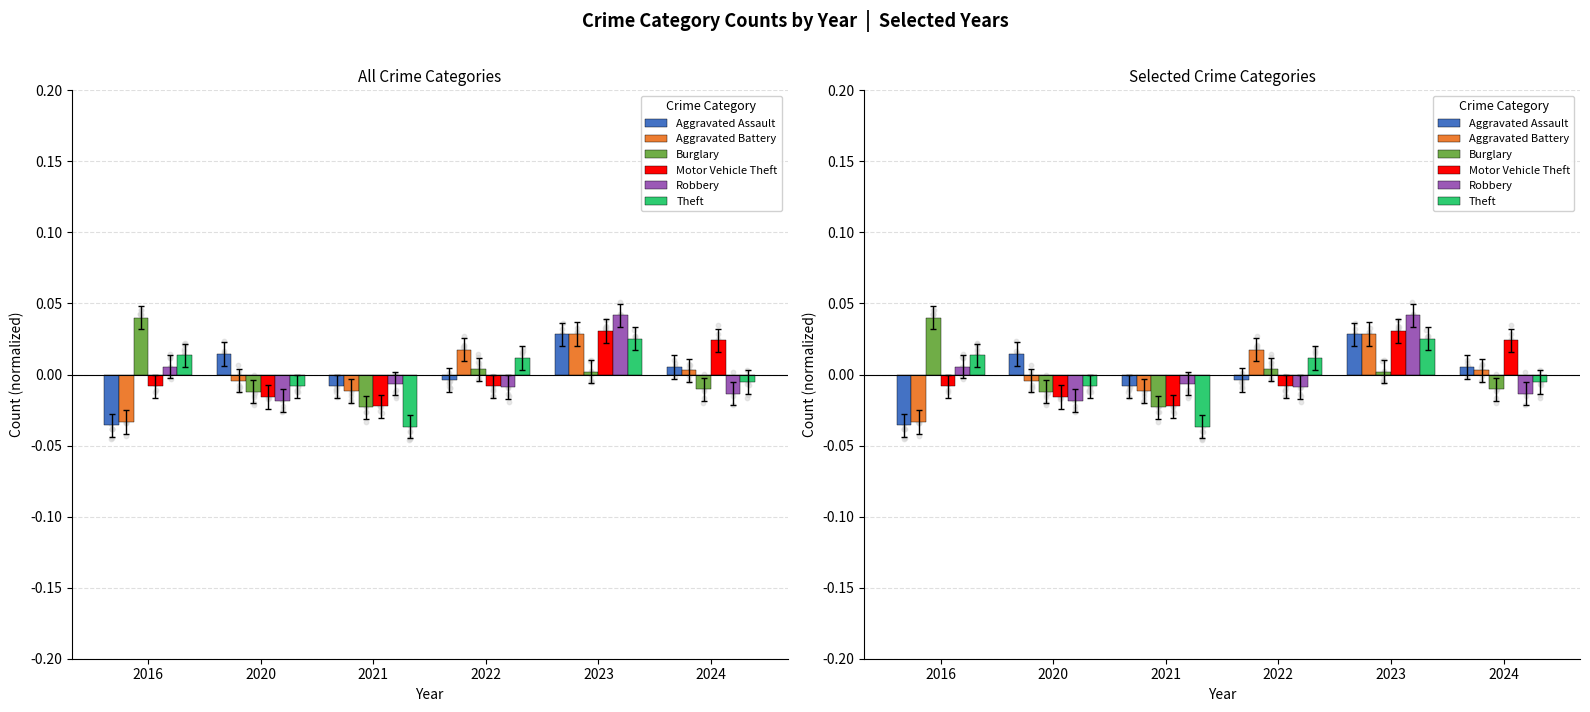

Which series reaches the minimum Y coordinate?

Theft